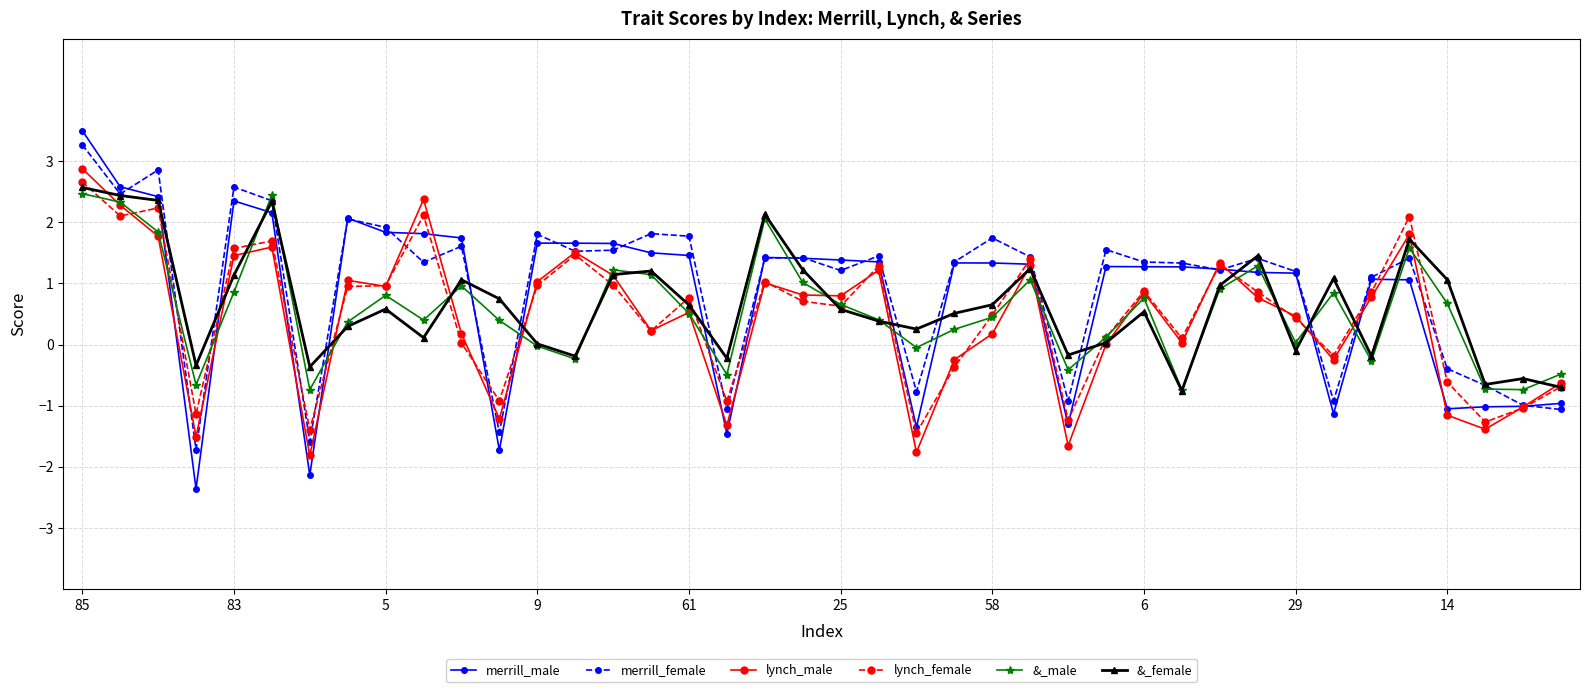

After their last crossing, which series has the higher values: &_male or merrill_male?

&_male